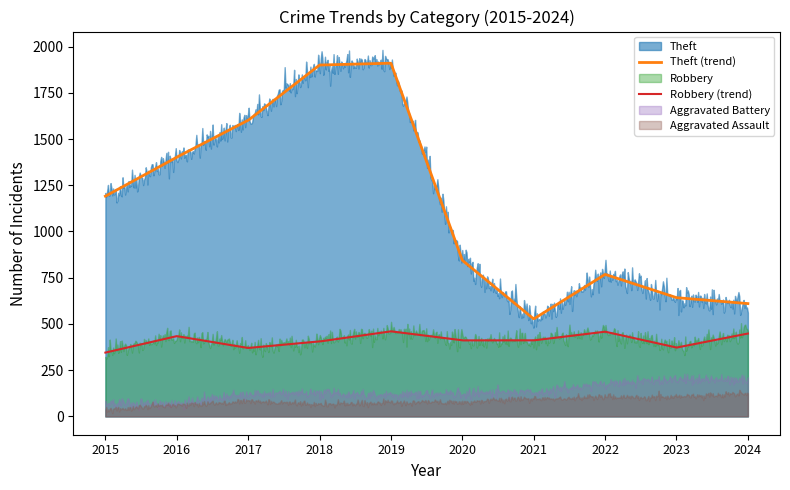

At which label is Aggravated Assault closest to 81?

2017